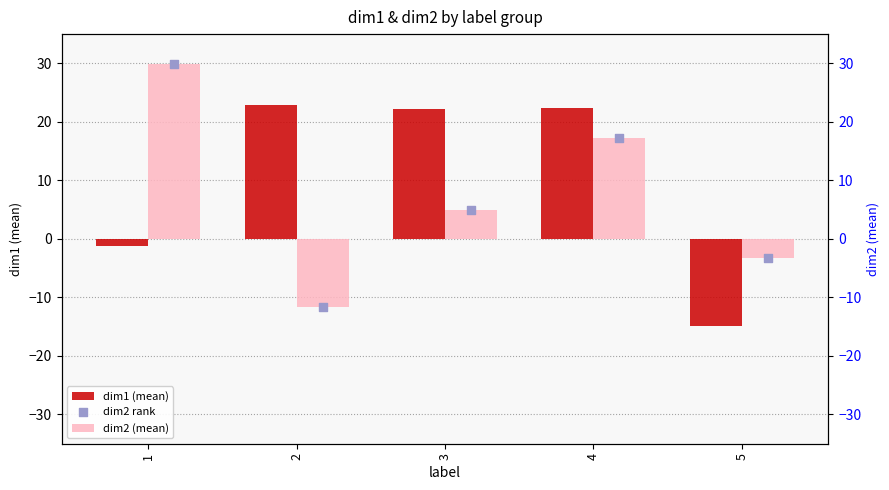

Which series has the largest Y range (max minus min)?

dim2 (mean)